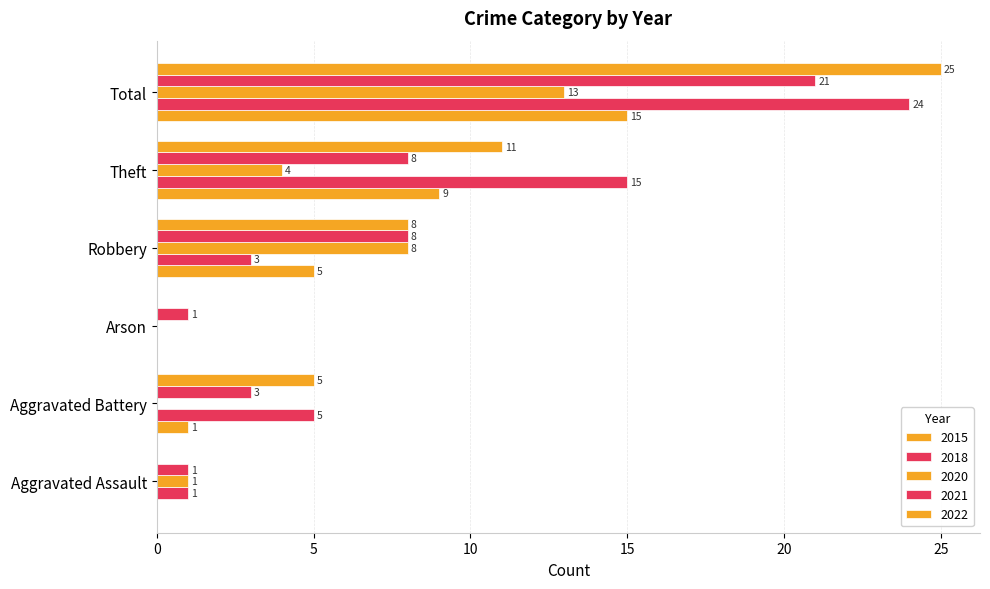

At how many categories does at least one series exceed 23?

1